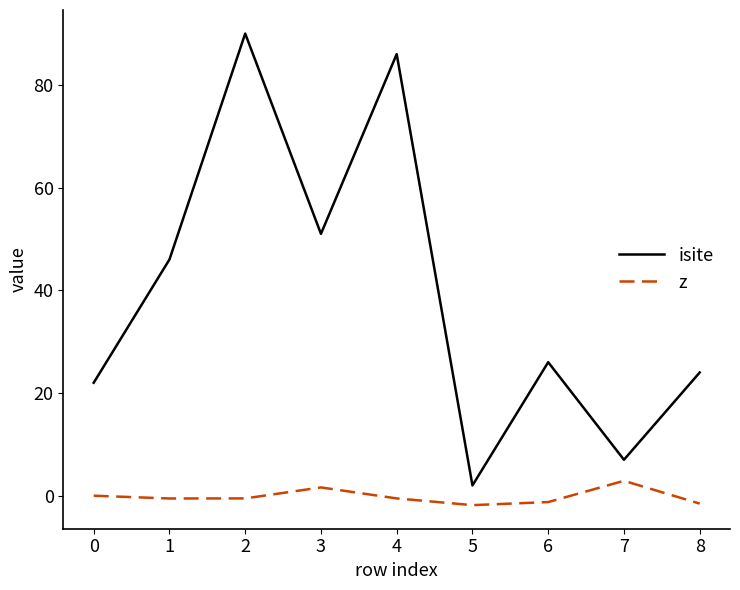

What is the difference between the maximum and second lowest values in the z series?

4.4